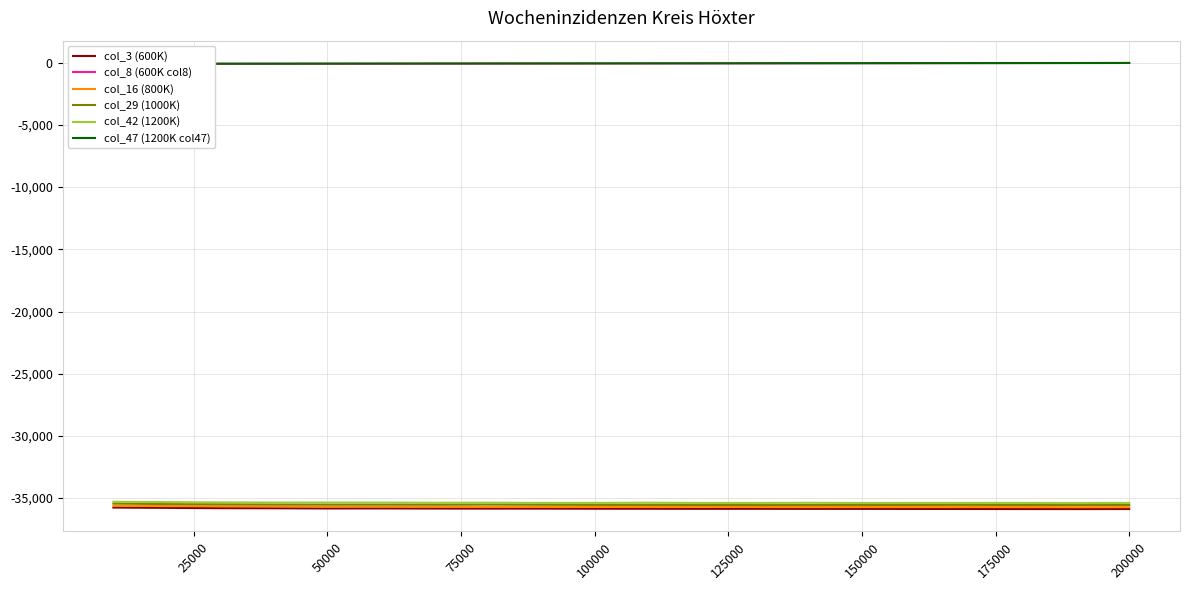

Does the chart display data point markers on the line(s)?

No